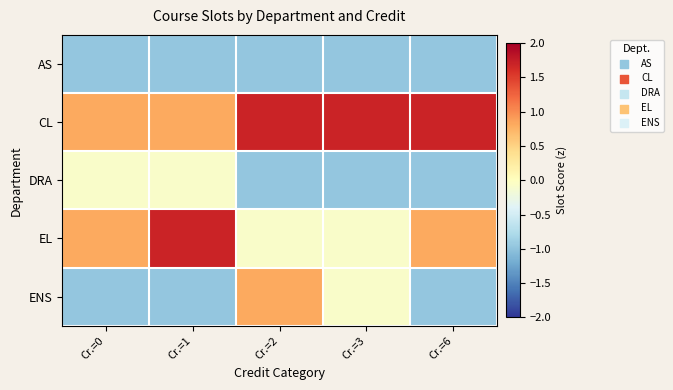

Reading left to right, what are all the values shown in this chart?

AS: Cr.=0=-1.0	Cr.=1=-1.0	Cr.=2=-1.0	Cr.=3=-1.0	Cr.=6=-1.0
CL: Cr.=0=0.8	Cr.=1=0.8	Cr.=2=1.7	Cr.=3=1.7	Cr.=6=1.7
DRA: Cr.=0=-0.1	Cr.=1=-0.1	Cr.=2=-1.0	Cr.=3=-1.0	Cr.=6=-1.0
EL: Cr.=0=0.8	Cr.=1=1.7	Cr.=2=-0.1	Cr.=3=-0.1	Cr.=6=0.8
ENS: Cr.=0=-1.0	Cr.=1=-1.0	Cr.=2=0.8	Cr.=3=-0.1	Cr.=6=-1.0